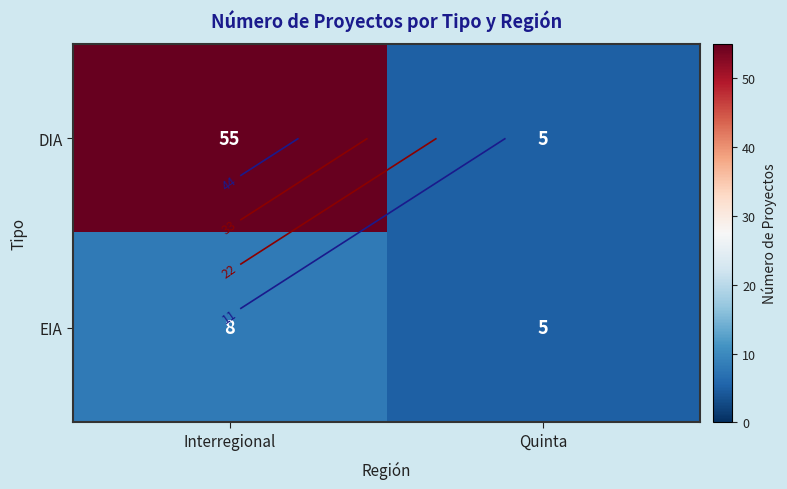

Count the DIA values in the range 5 to 55.

2